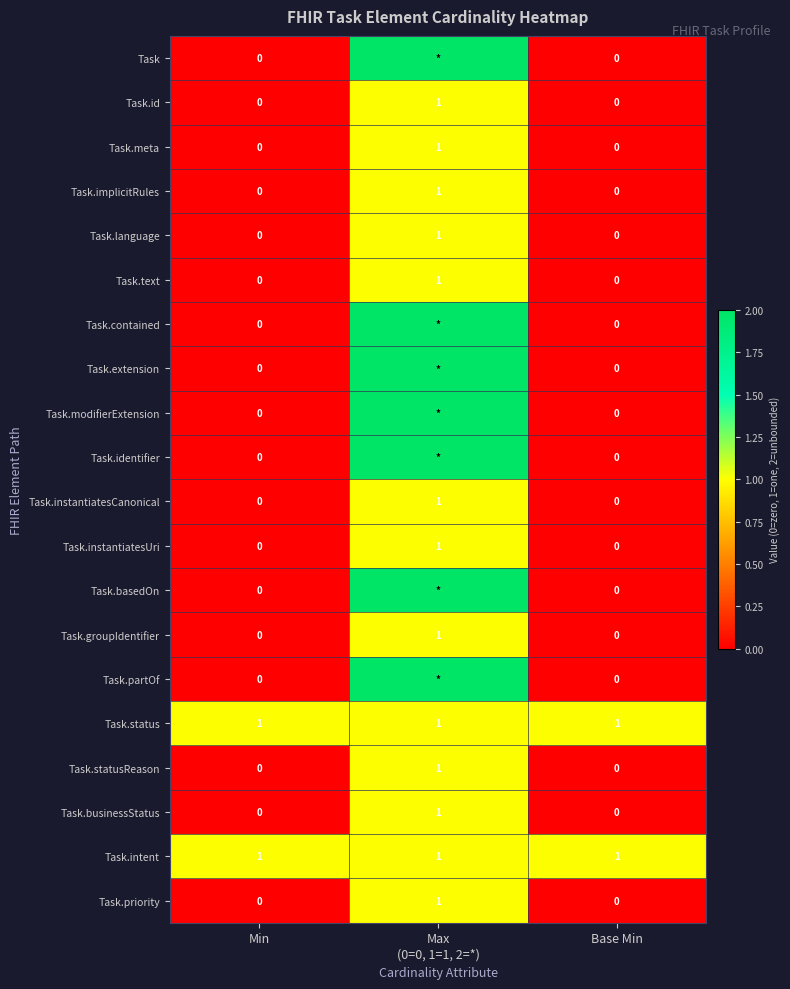

The Task.instantiatesCanonical series shows 0 at Min. True or false?

True